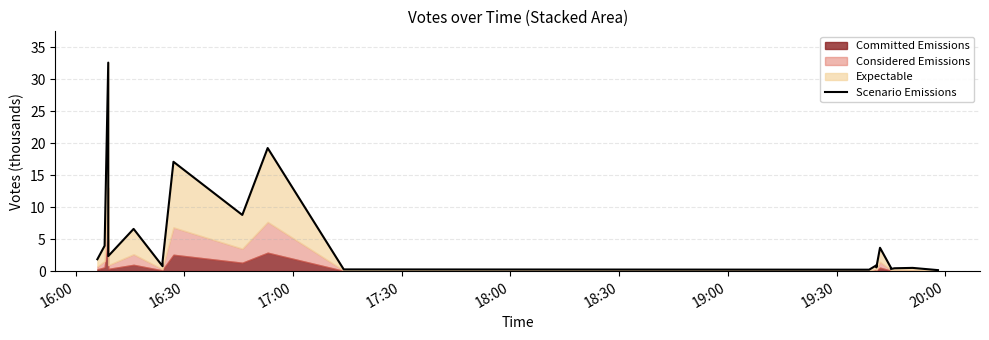

Reading left to right, extract all data points from this chart.

1.9	4.0	32.6	2.4	6.6	0.8	1.5	17.1	8.8	19.3	0.3	0.2	0.9	0.6	3.7	0.6	0.3	0.5	0.5	0.2